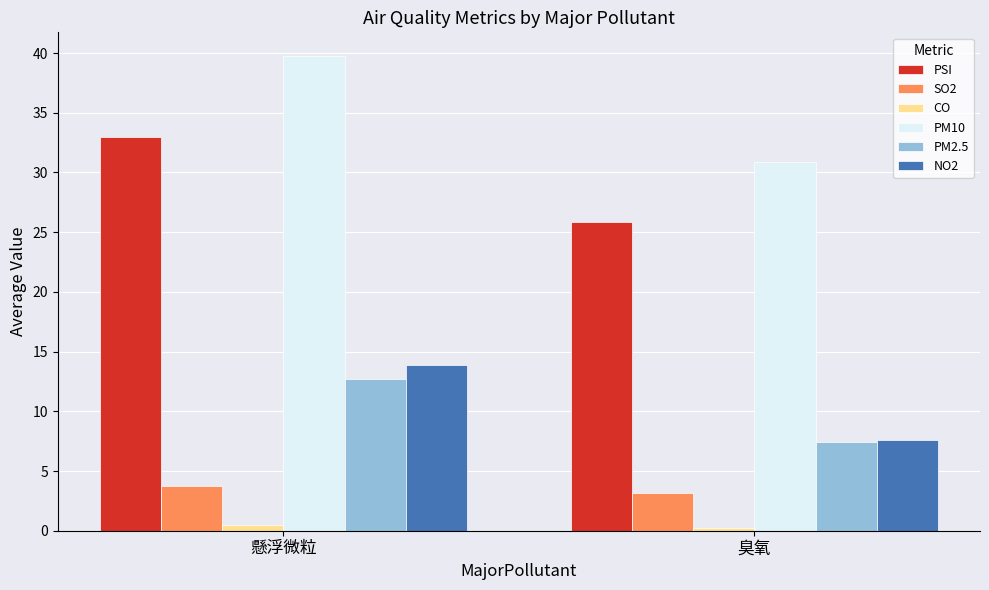

What is the sum of all PM10 values?

70.6